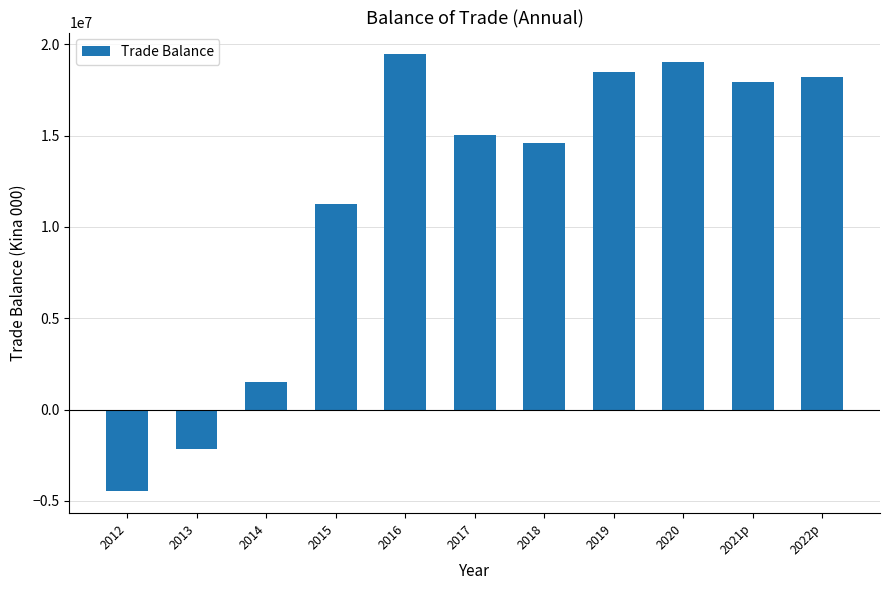

How many data points are above 15031183?

6